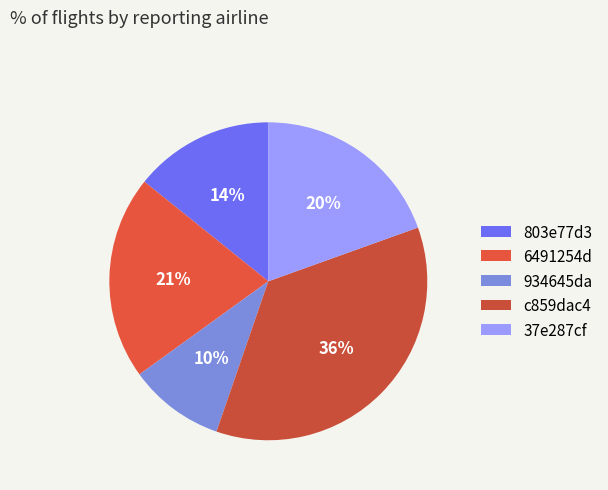

To the nearest percent, what is the difference between the 934645da and 803e77d3 slice percentages?

4%